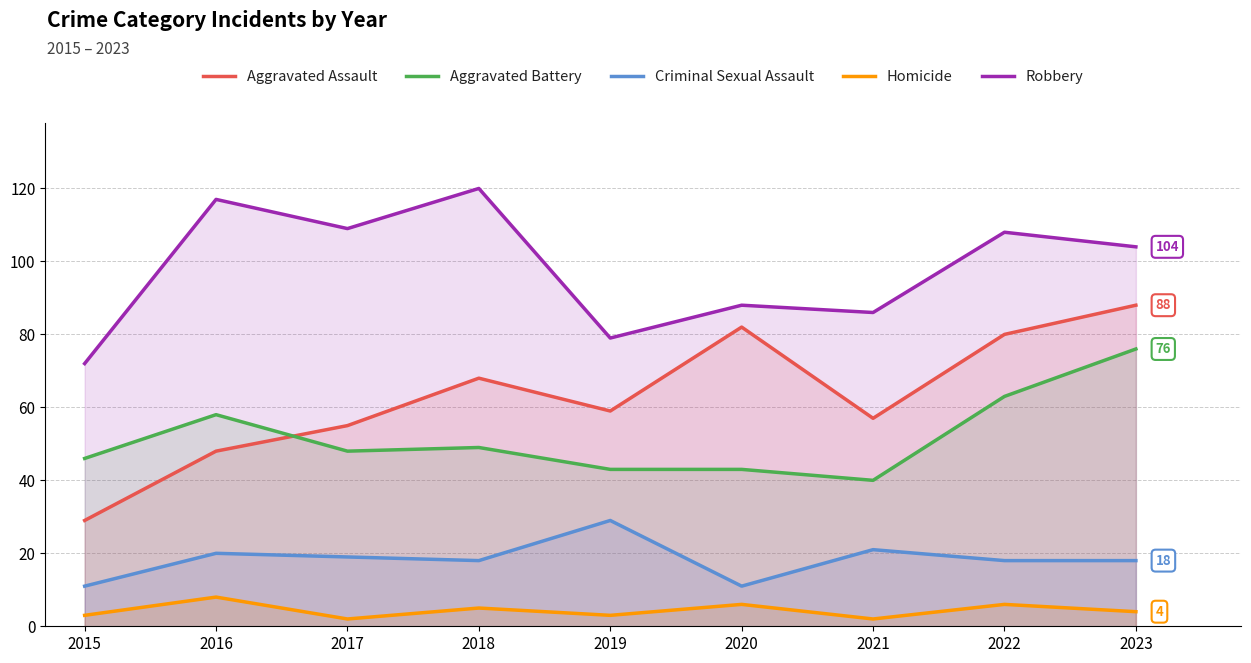

What is the difference between the second highest and minimum values in the Aggravated Battery series?

23